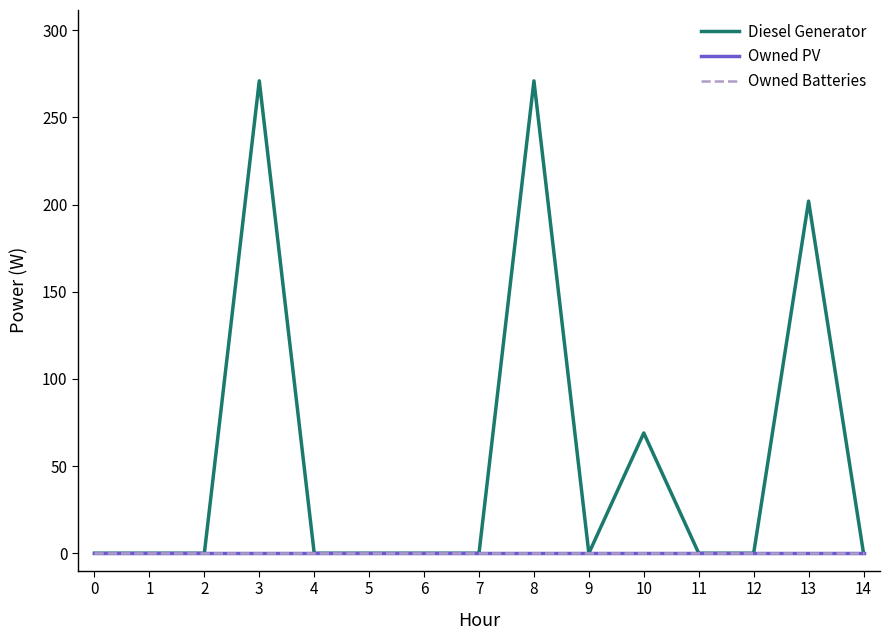

List the series in order of their peak value, lowest first.

Owned PV, Owned Batteries, Diesel Generator